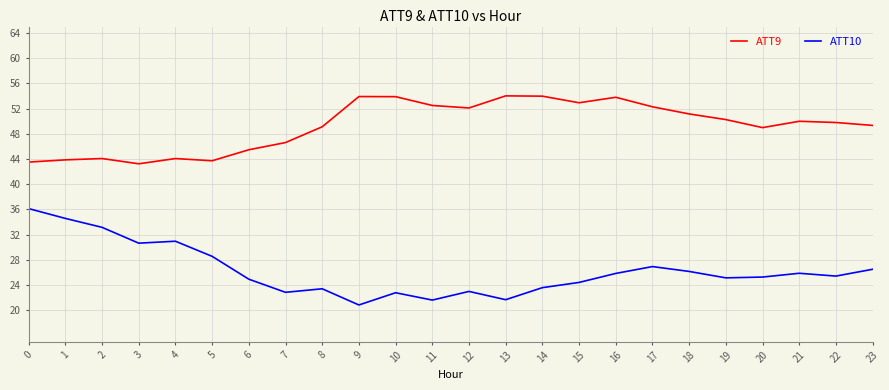

The value of ATT9 at 10 is 12.8. True or false?

False